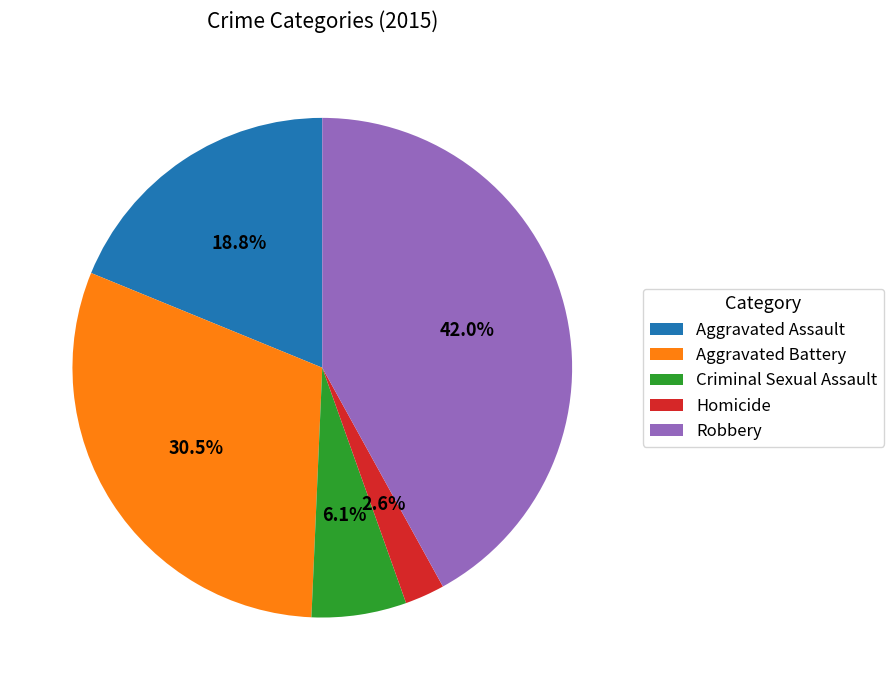

What percentage is the Aggravated Assault slice, to the nearest percent?

19%